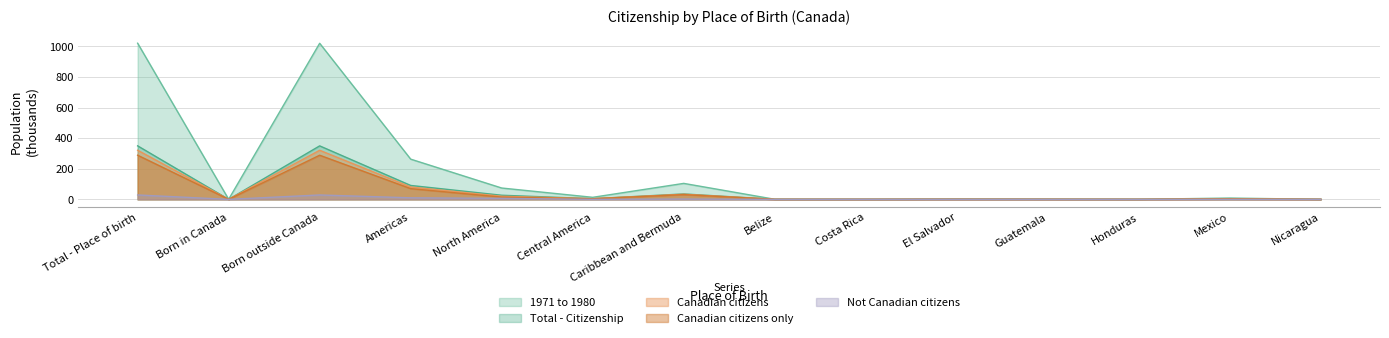

Reading left to right, what are all the values shown in this chart?

1971 to 1980: Total - Place of birth=1020.0	Born in Canada=0.4	Born outside Canada=1019.6	Americas=262.7	North America=74.1	Central America=13.4	Caribbean and Bermuda=104.4	Belize=0.6	Costa Rica=0.4	El Salvador=1.9	Guatemala=1.2	Honduras=0.4	Mexico=8.5	Nicaragua=0.3
Total - Citizenship: Total - Place of birth=349.6	Born in Canada=0.2	Born outside Canada=349.4	Americas=90.9	North America=26.9	Central America=4.5	Caribbean and Bermuda=35.4	Belize=0.2	Costa Rica=0.1	El Salvador=0.6	Guatemala=0.4	Honduras=0.2	Mexico=2.9	Nicaragua=0.1
Canadian citizens: Total - Place of birth=320.8	Born in Canada=0.1	Born outside Canada=320.7	Americas=80.8	North America=20.2	Central America=4.3	Caribbean and Bermuda=33.5	Belize=0.2	Costa Rica=0.1	El Salvador=0.6	Guatemala=0.4	Honduras=0.1	Mexico=2.8	Nicaragua=0.1
Canadian citizens only: Total - Place of birth=288.5	Born in Canada=0.1	Born outside Canada=288.3	Americas=70.2	North America=14.7	Central America=4.0	Caribbean and Bermuda=31.0	Belize=0.2	Costa Rica=0.1	El Salvador=0.5	Guatemala=0.3	Honduras=0.1	Mexico=2.6	Nicaragua=0.1
Not Canadian citizens: Total - Place of birth=28.8	Born in Canada=0.0	Born outside Canada=28.8	Americas=10.1	North America=6.7	Central America=0.2	Caribbean and Bermuda=2.0	Belize=0.0	Costa Rica=0.0	El Salvador=0.1	Guatemala=0.0	Honduras=0.0	Mexico=0.1	Nicaragua=0.0